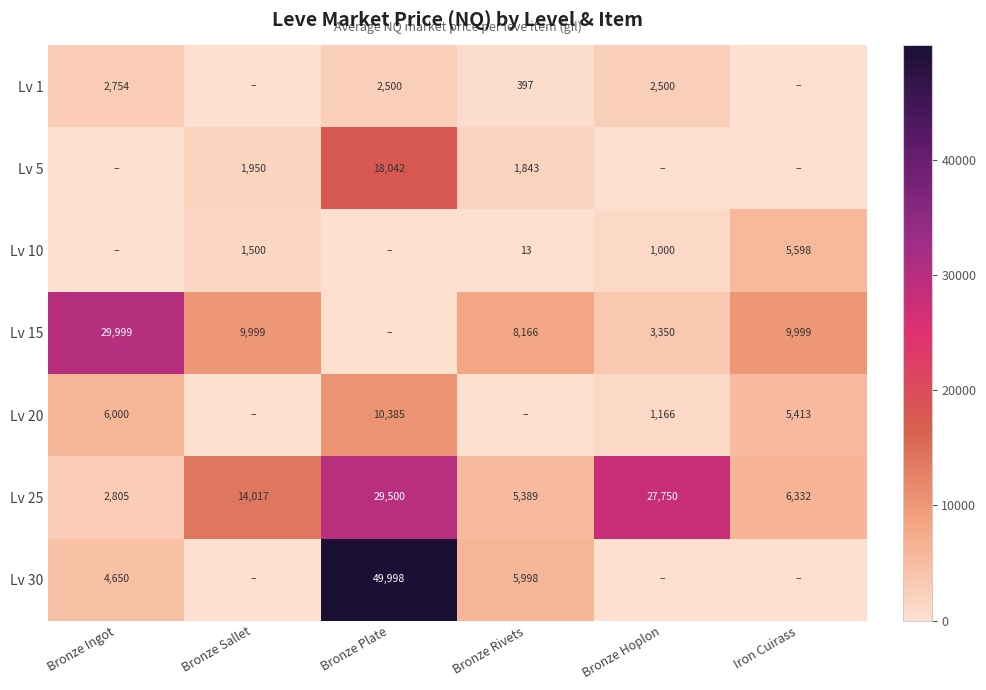

True or false: Lv 25 has a value of 36433.8 at Bronze Hoplon.

False